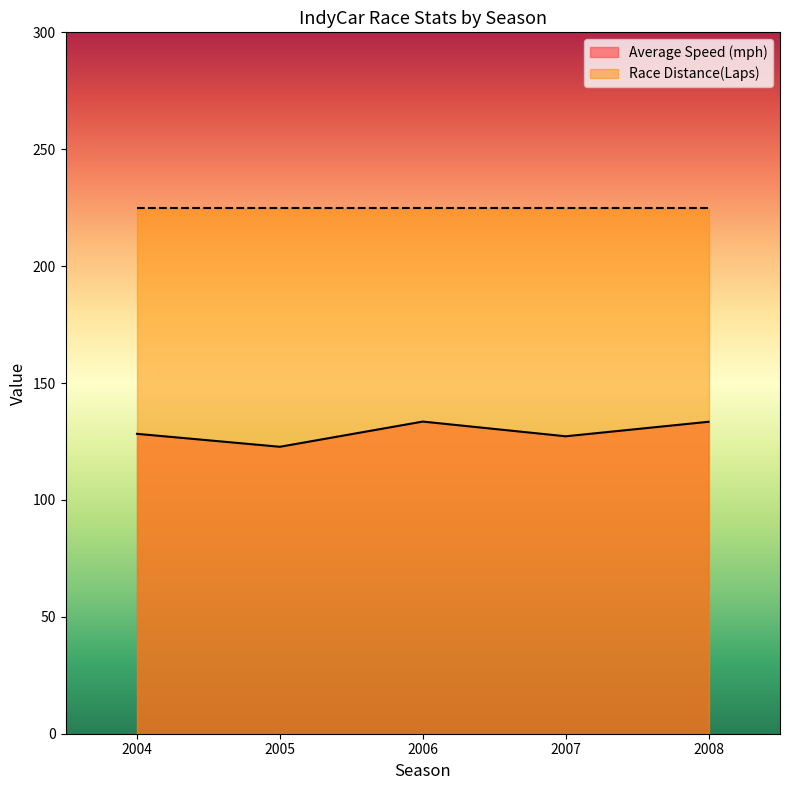

Rank the categories by value from highest to lowest.

2006, 2008, 2004, 2007, 2005